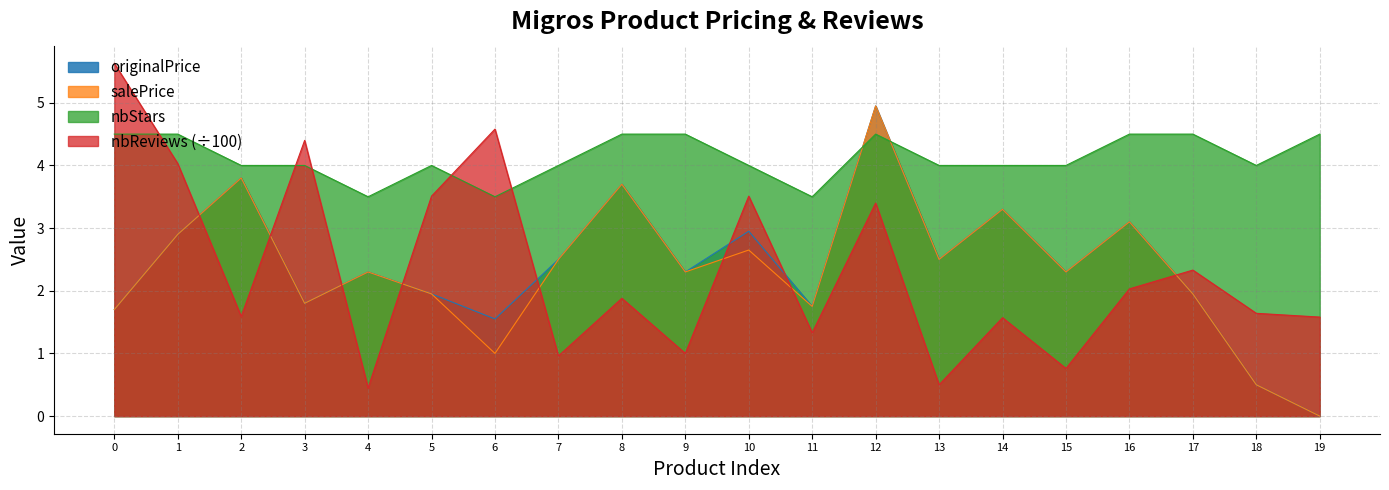

How many lines are shown in the chart?

4